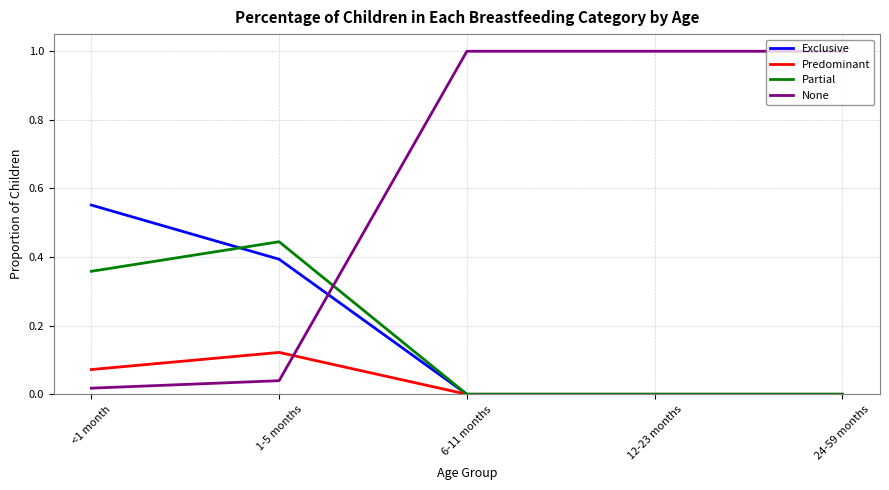

Which series ends up on top after the final intersection of Exclusive and None?

None